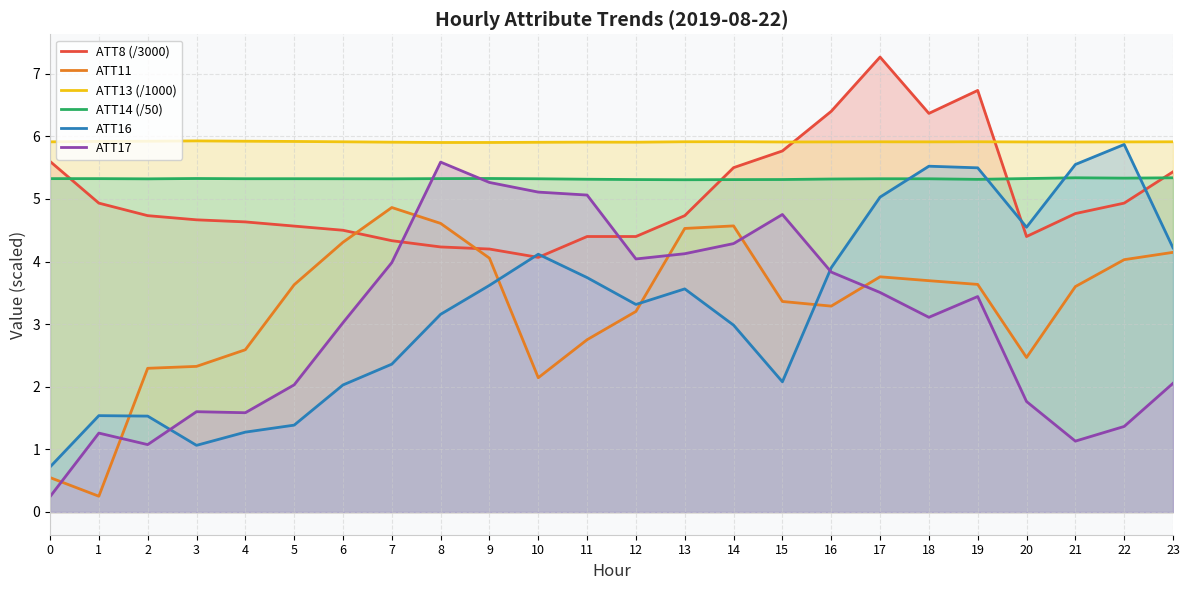

What is the lowest value of the ATT16 series?

0.7